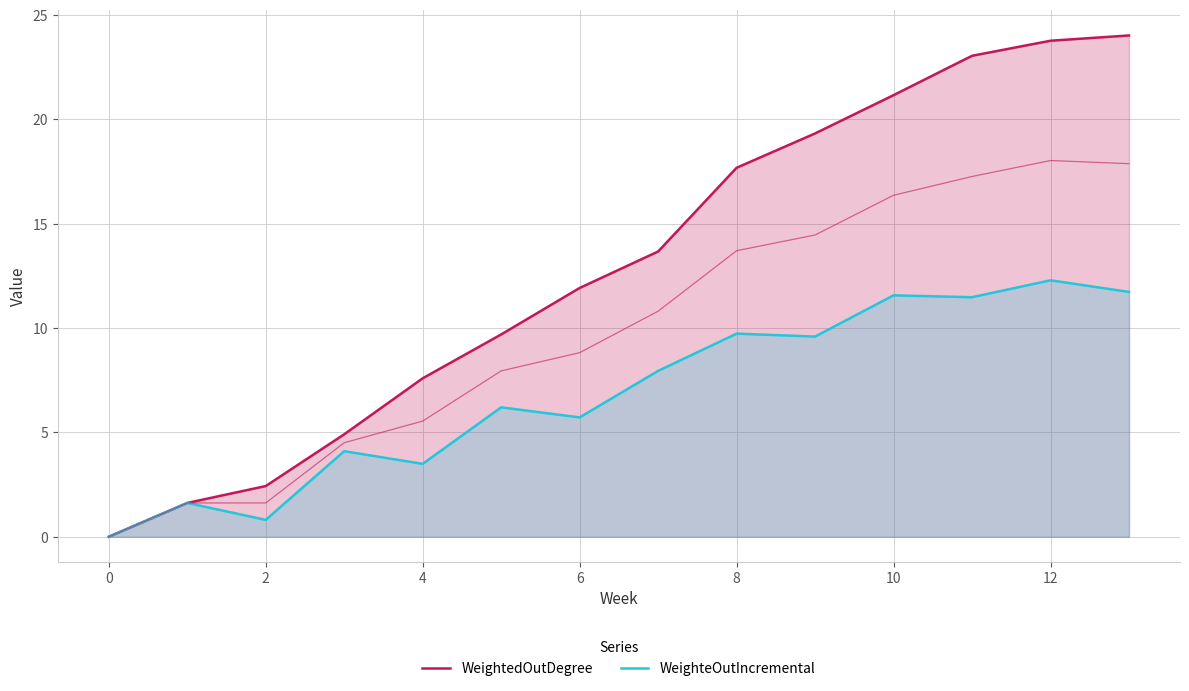

Rank the series at 11 from highest to lowest value.

WeightedOutDegree, WeighteOutIncremental